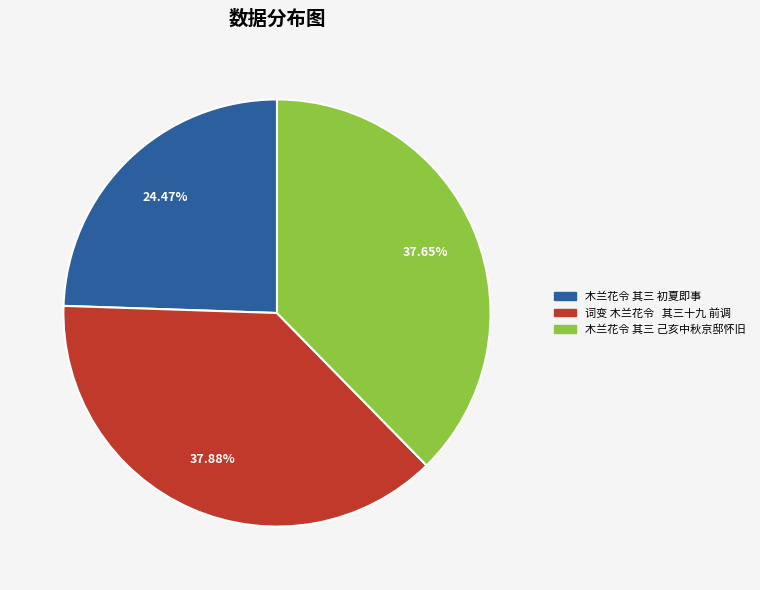

The 木兰花令 其三 初夏即事 slice represents 39% of the pie. True or false?

False